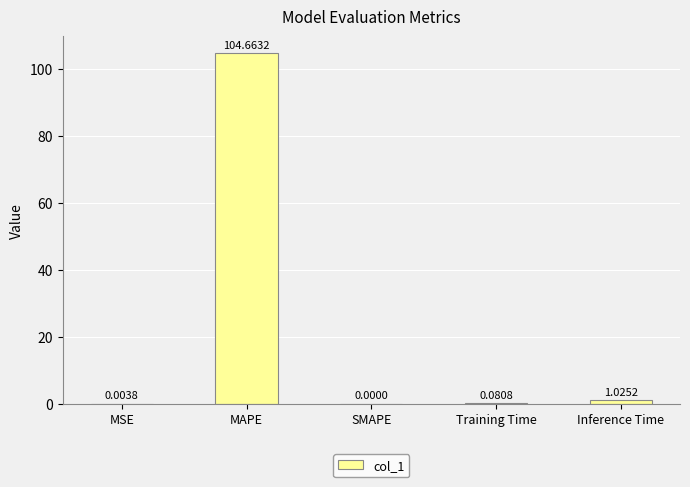

How many data points are above 0?

4